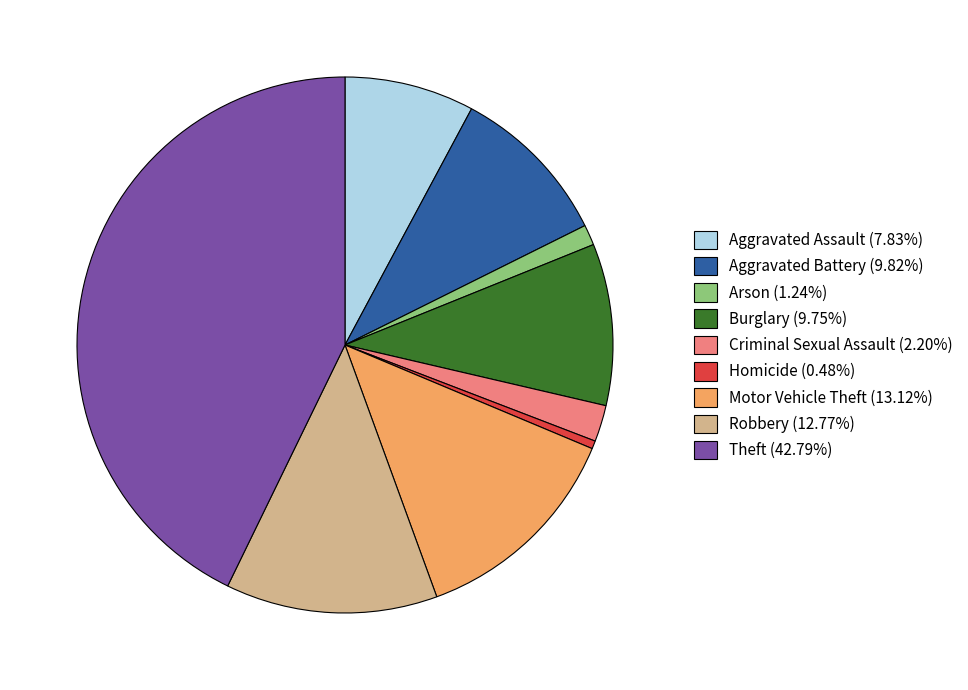

Which category has the smallest portion of the pie?

Homicide